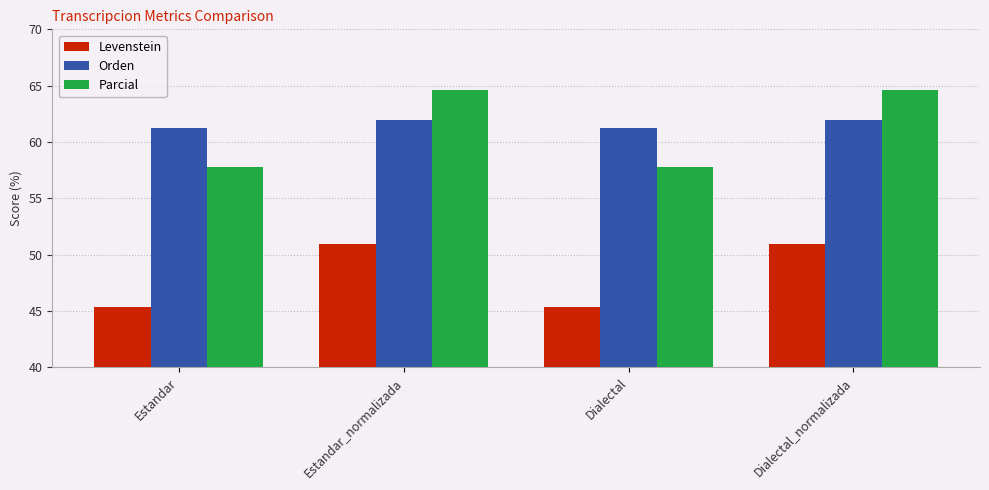

How many values in the Parcial series exceed 64?

2